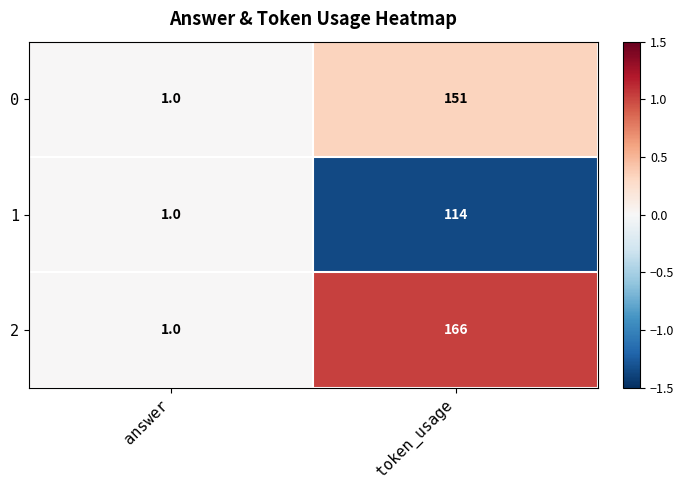

Reading left to right, what are all the values shown in this chart?

0: 1	151
1: 1	114
2: 1	166